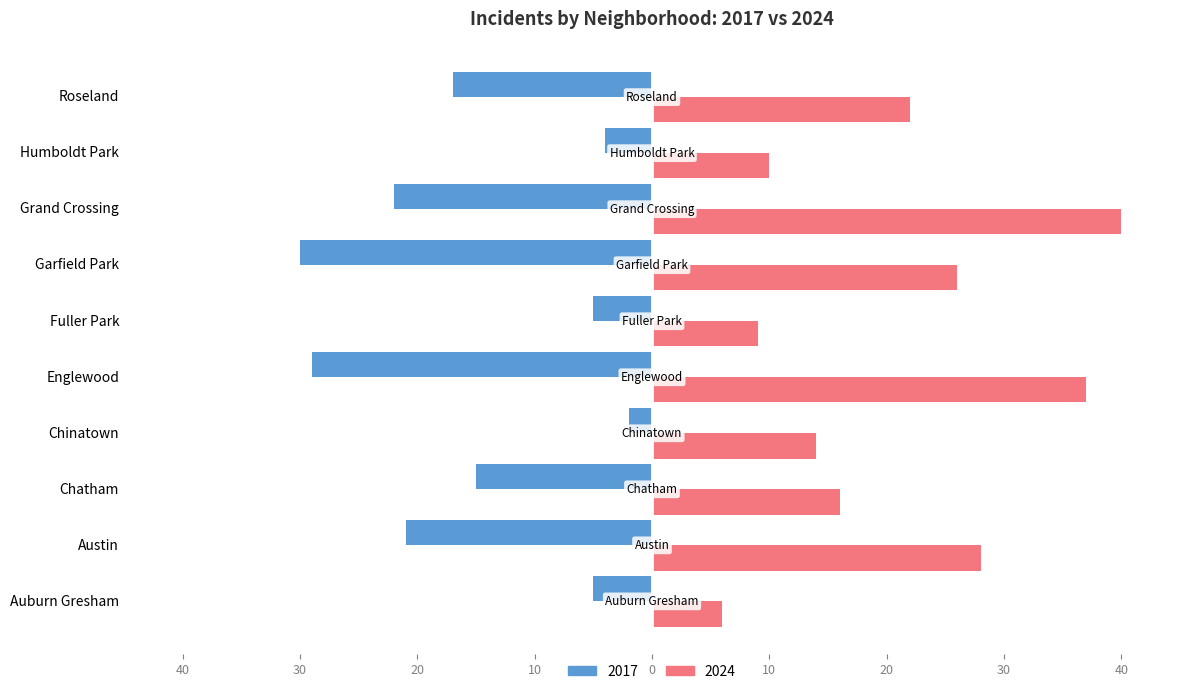

What are all the series names shown in the legend?

2017, 2024